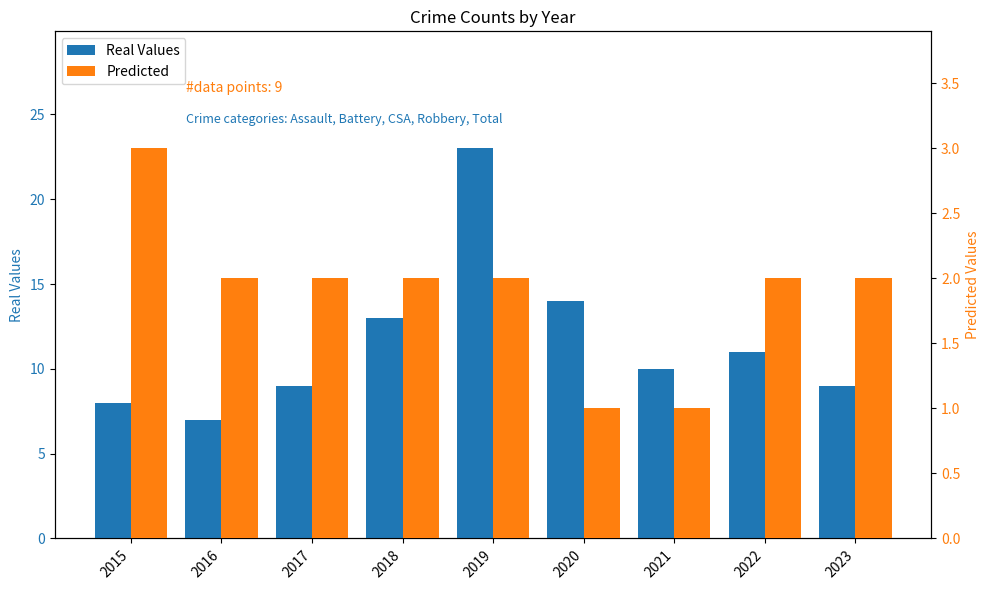

List the labels in order of Real Values value, smallest first.

2016, 2015, 2017, 2023, 2021, 2022, 2018, 2020, 2019